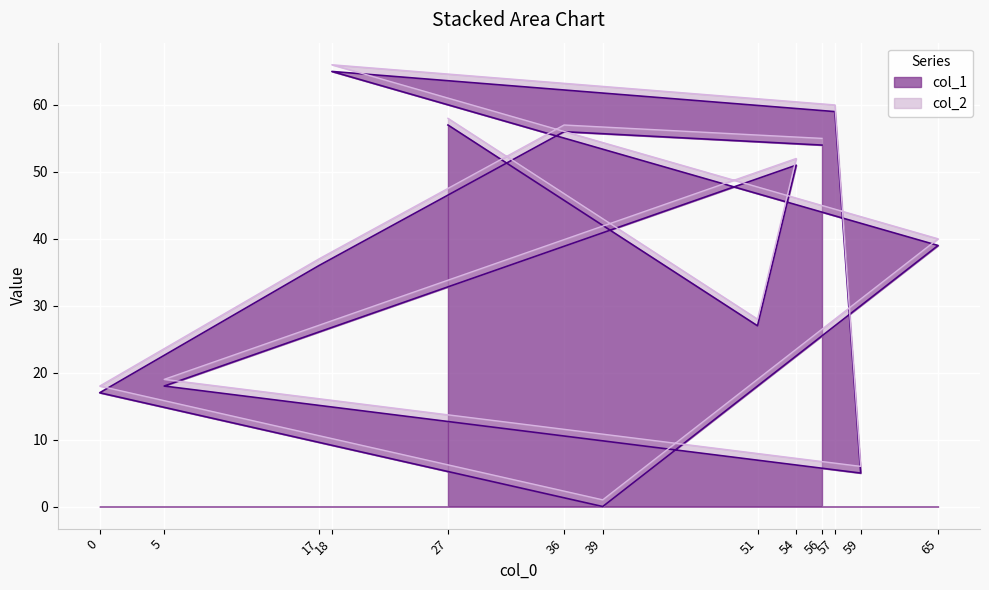

True or false: the data has more than 2 interior local peaks.

True